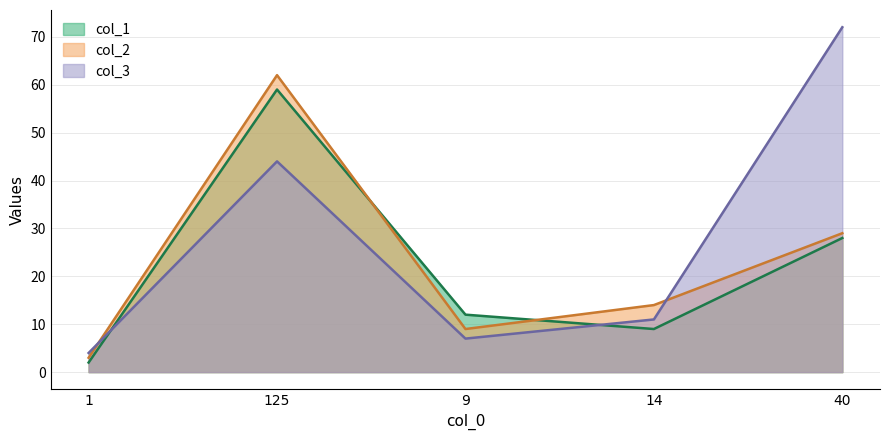

Is the value of col_1 at 40 greater than the value of col_2 at 125?

No